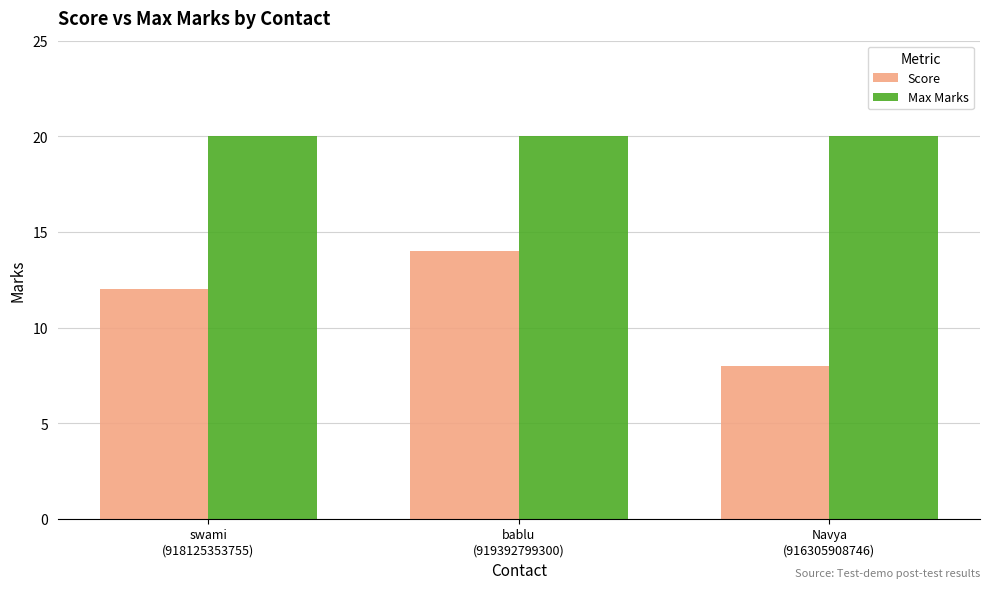

How many bars are there in total?

6